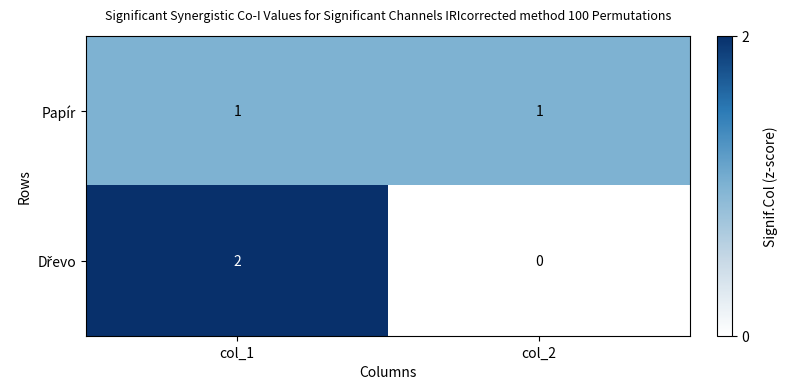

Which label corresponds to the smallest value in the chart?

col_2